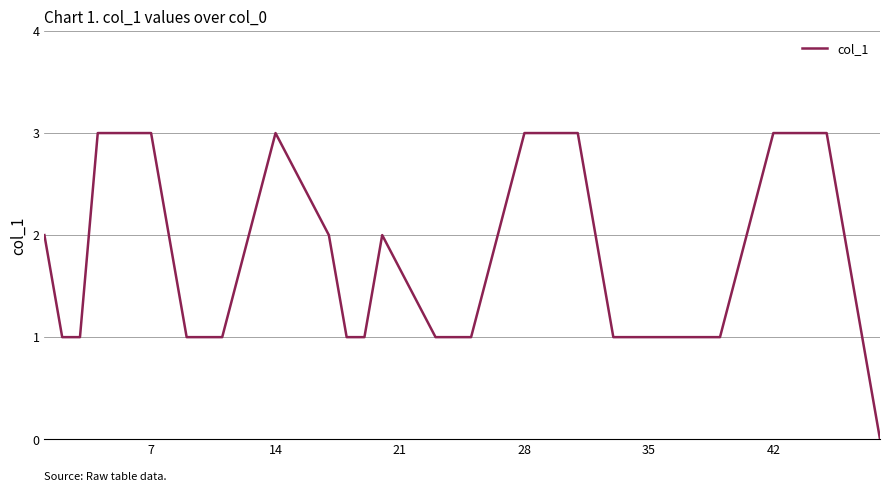

What is the difference between the maximum and minimum values?

3